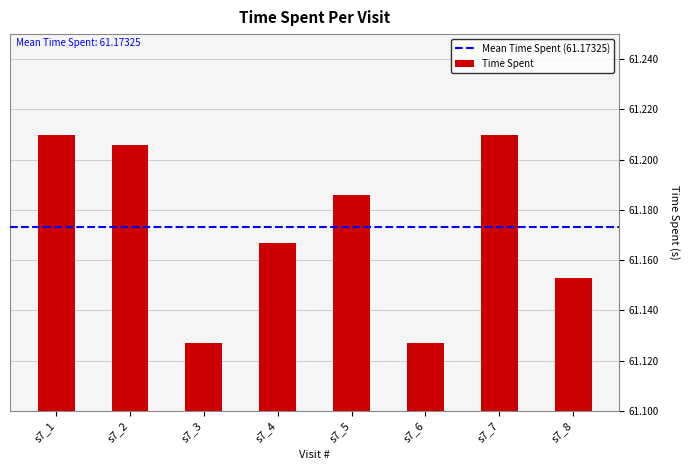

How many values are between 61 and 62?

8